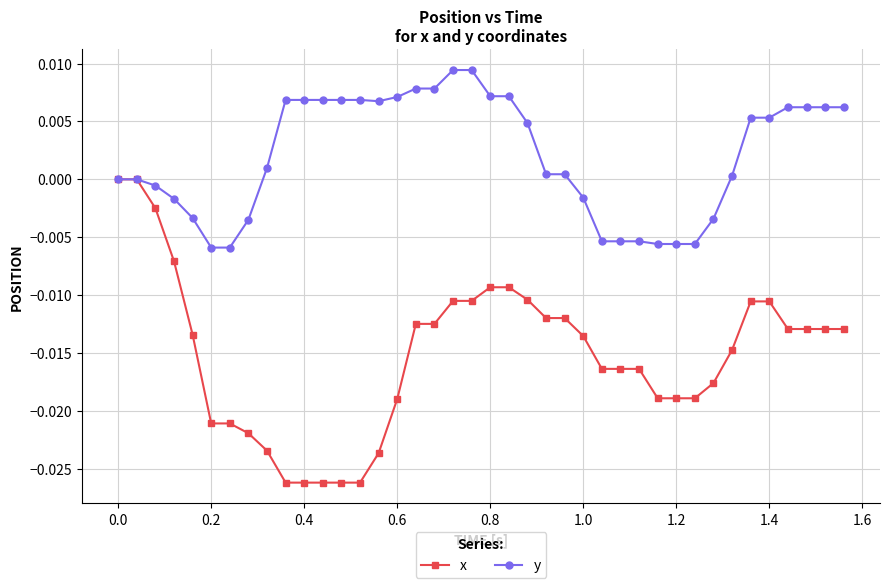

What are all the series names shown in the legend?

x, y